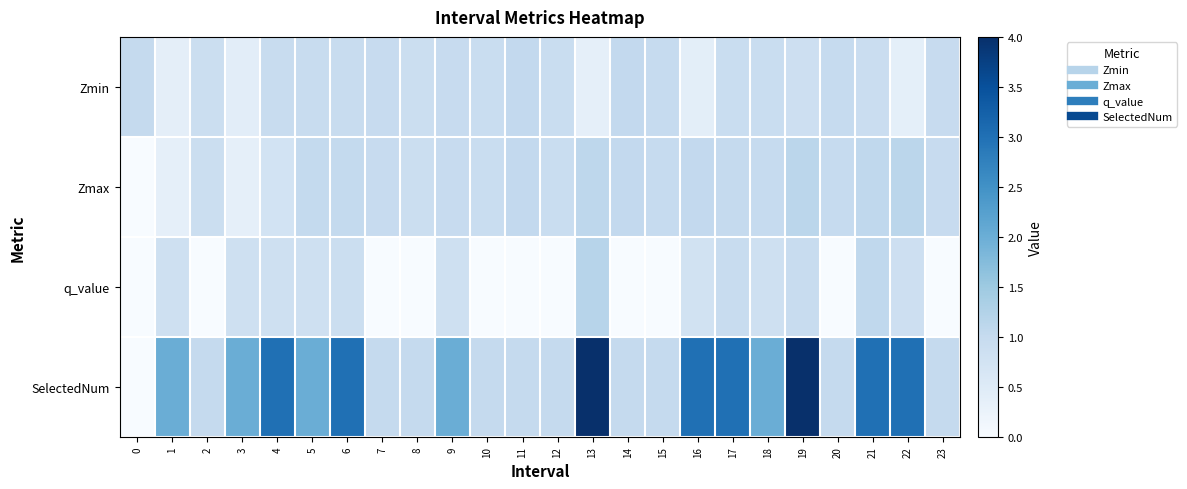

Which has a higher value, 17 or 21?

17